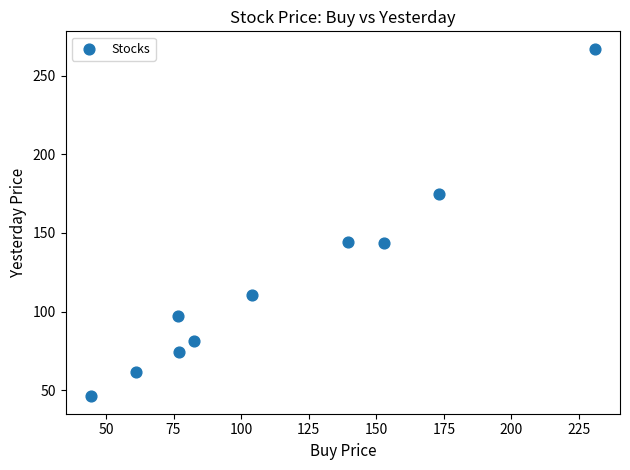

What is the average X value?

114.2